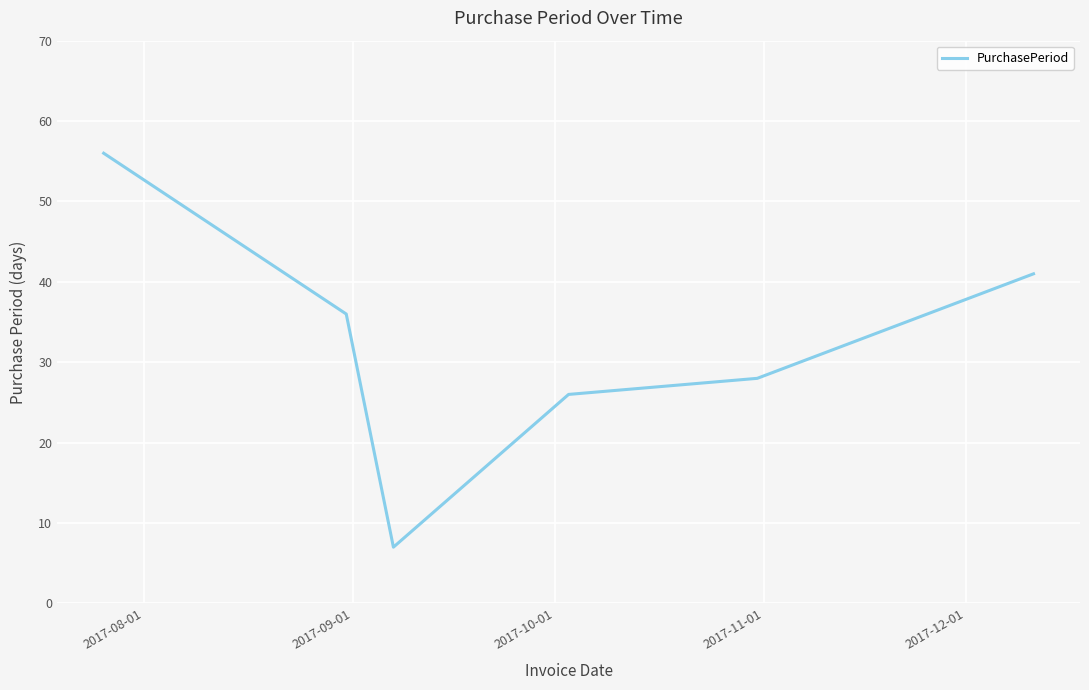

What is the difference between the maximum and minimum values?

49